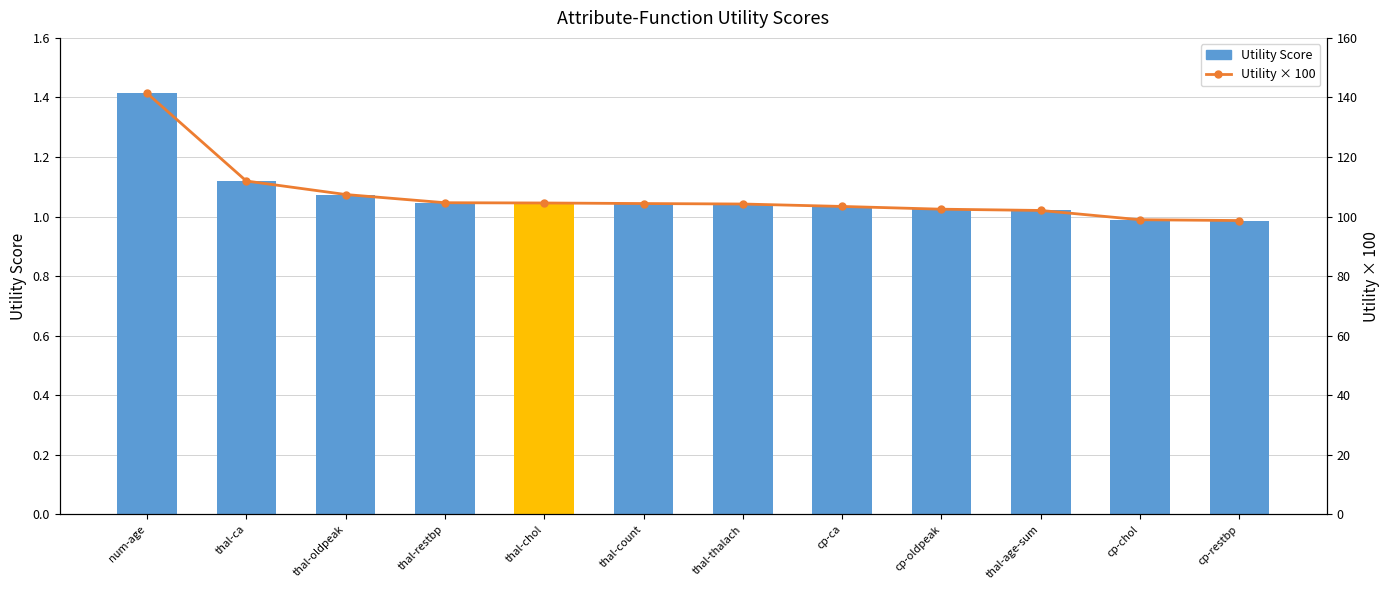

What position from the right is cp-chol?

2